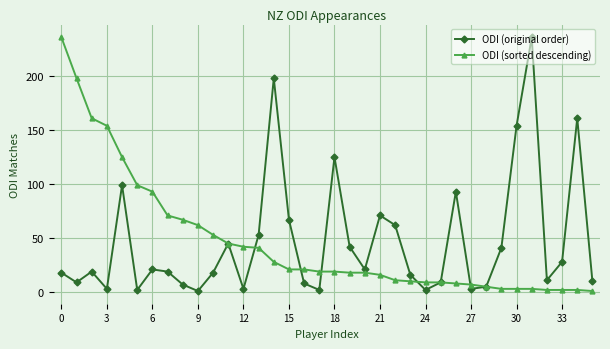

True or false: ODI (original order) has more than 1 points higher than both neighbors.

True